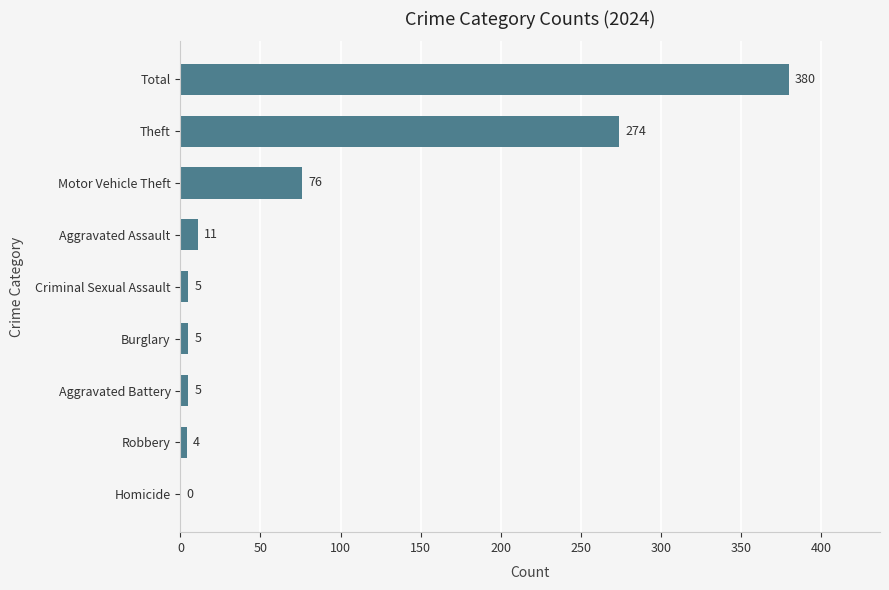

What is the greatest value displayed?

380